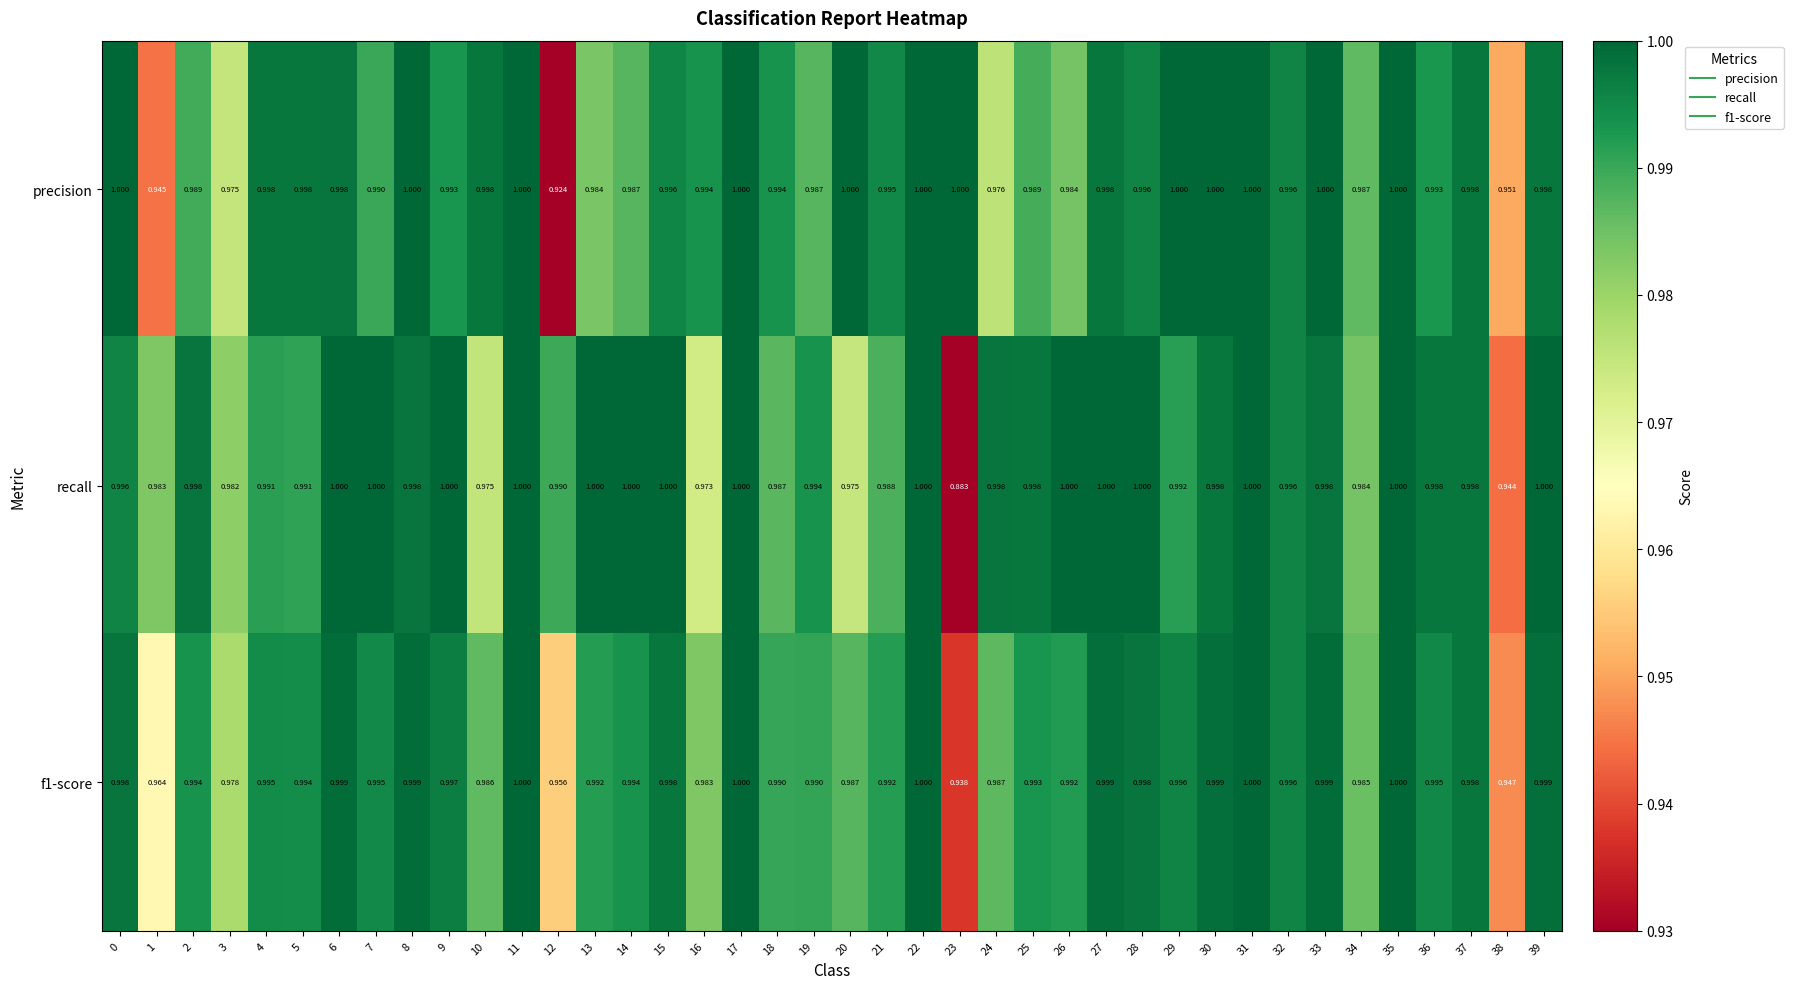

Which series has the largest range (max minus min)?

recall